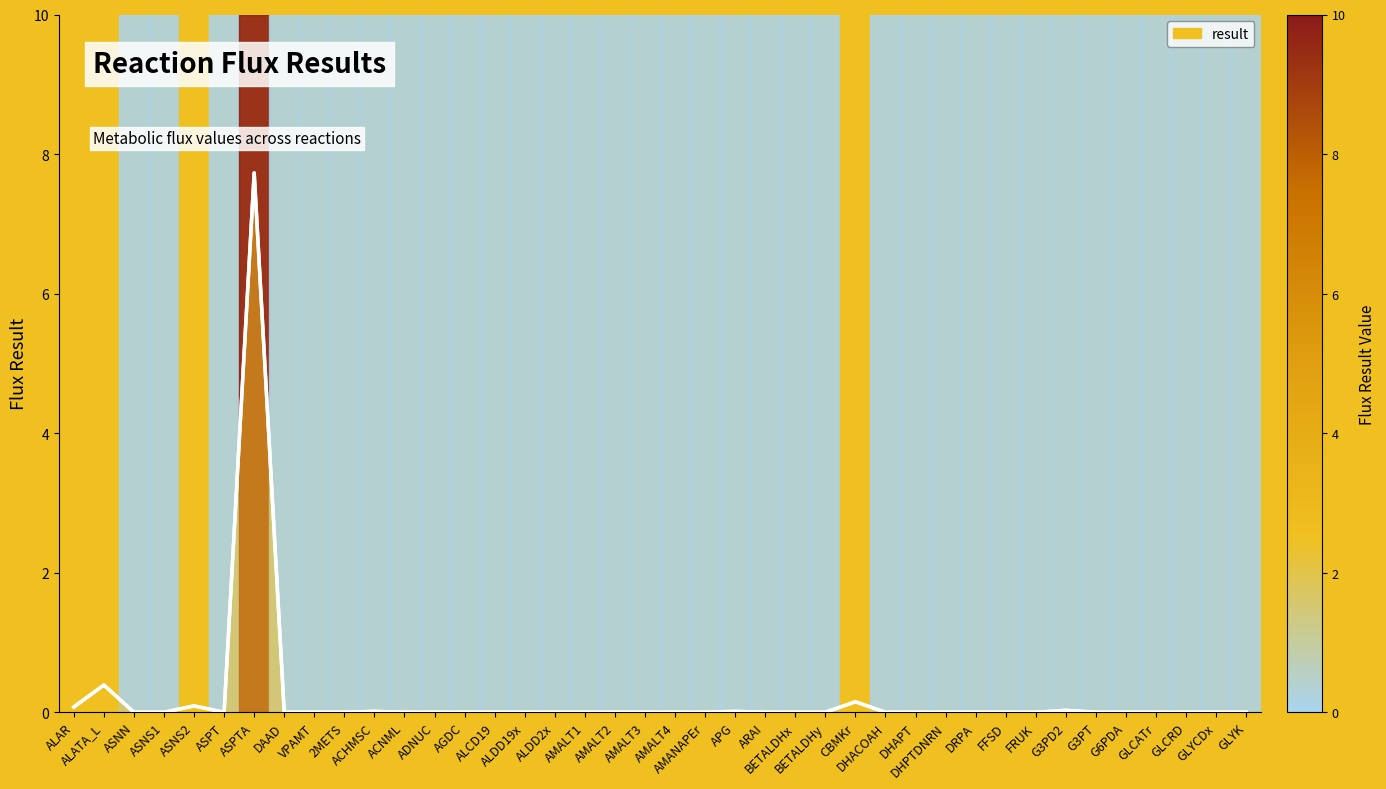

What is the greatest value displayed?

7.7